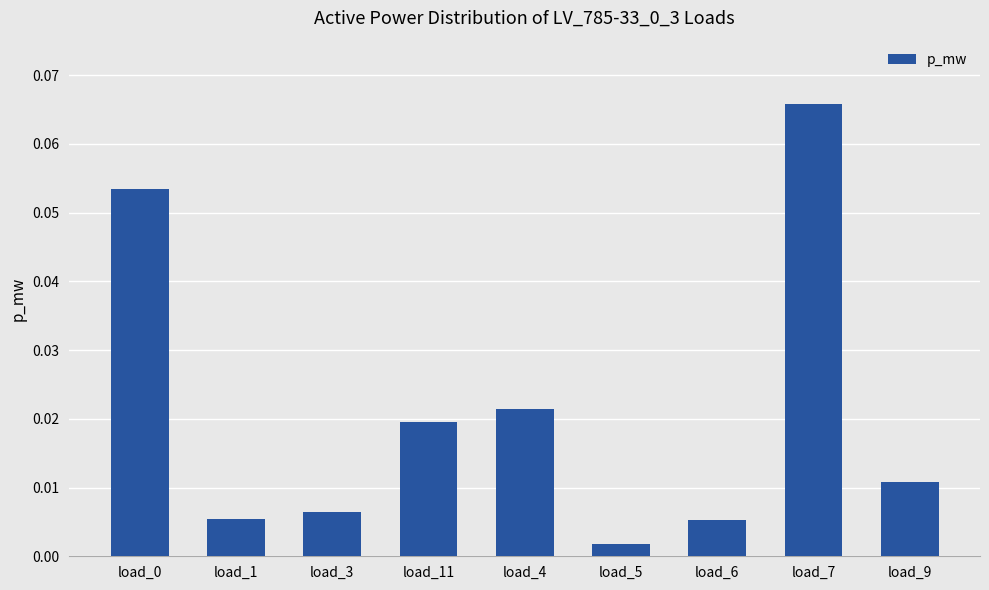

True or false: the data shows 0.0 at load_7.

False